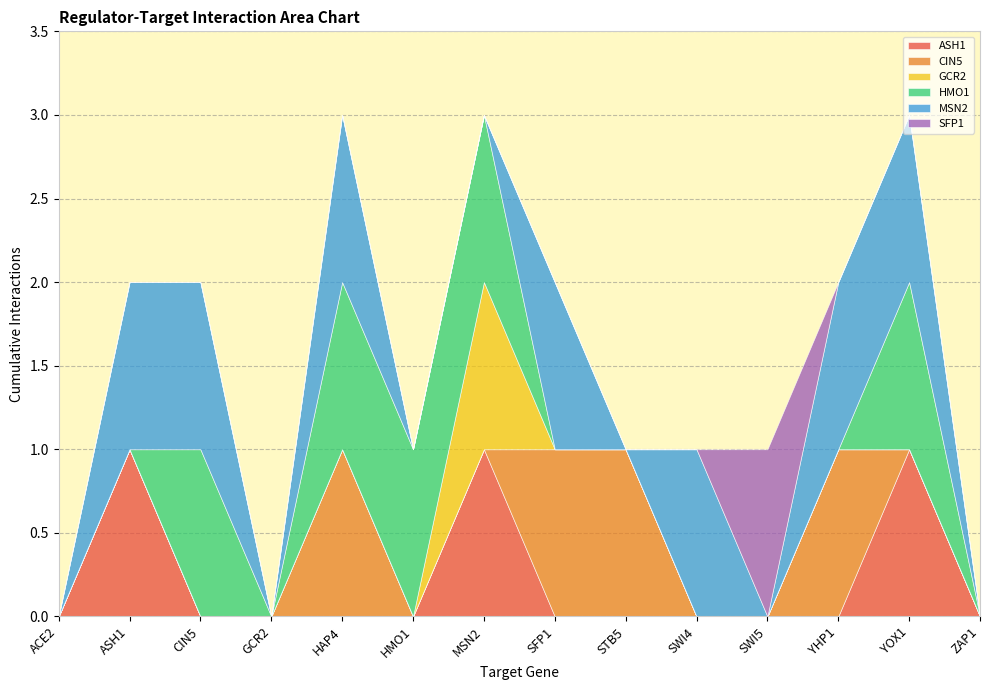

Where is the first local maximum for GCR2?

MSN2